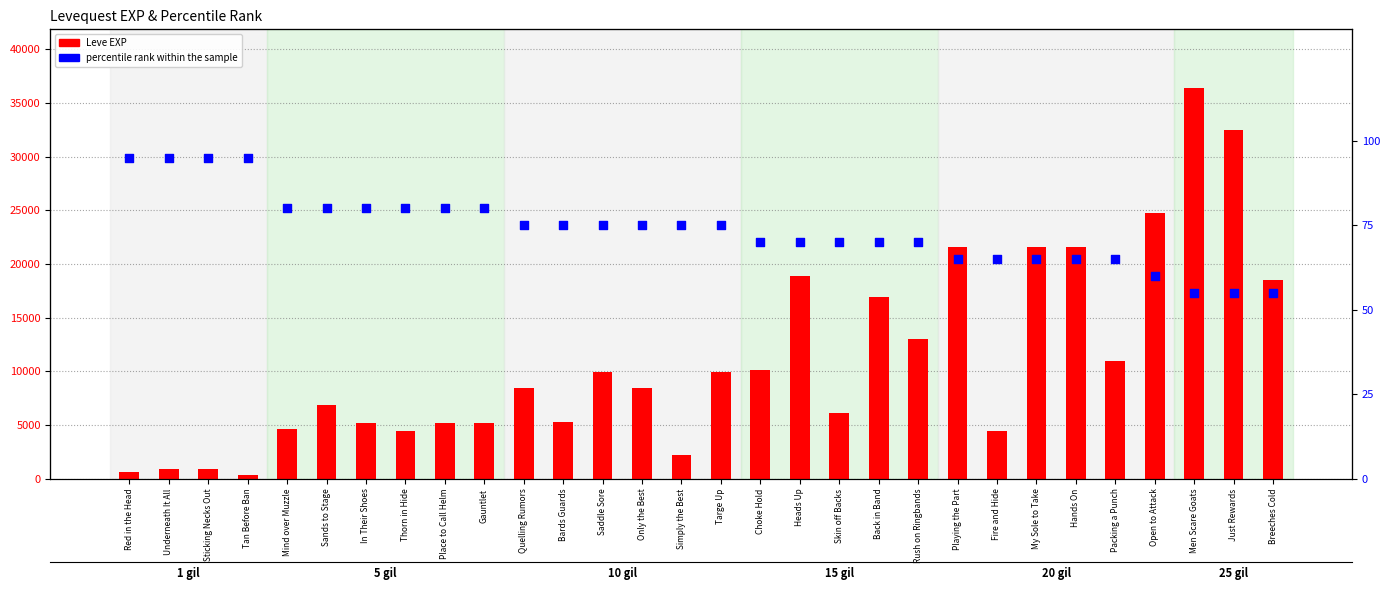

What are all the series names shown in the legend?

Leve EXP, percentile rank within the sample